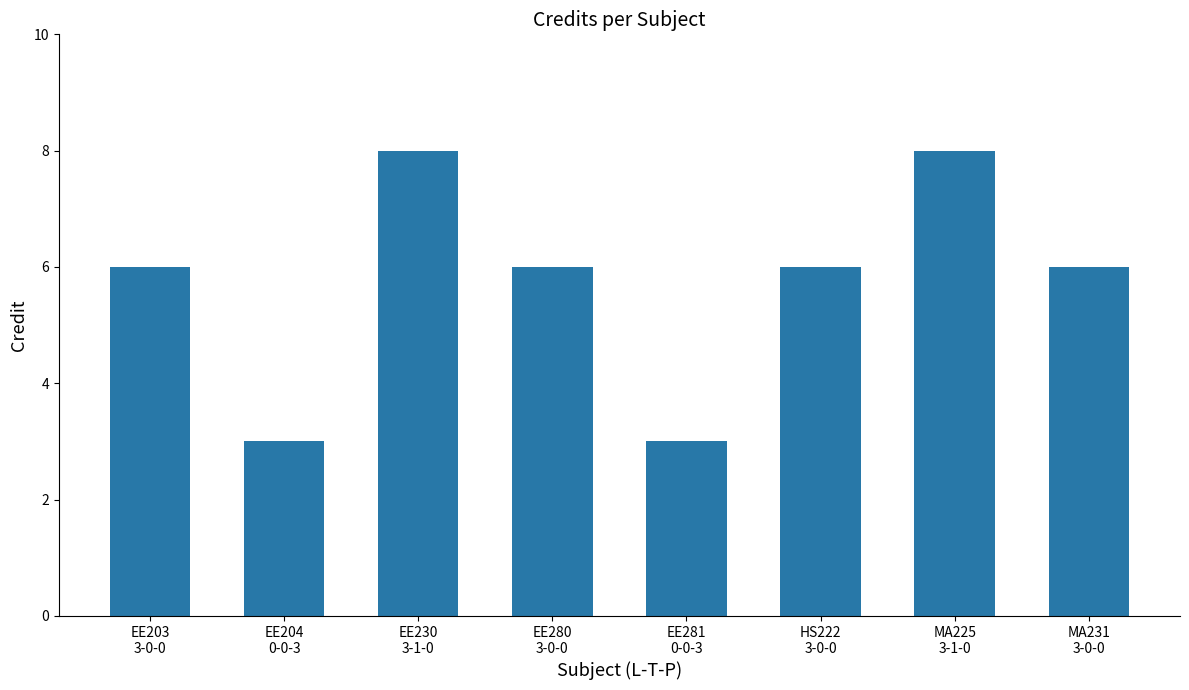

Reading right to left, extract all data points from this chart.

6	8	6	3	6	8	3	6